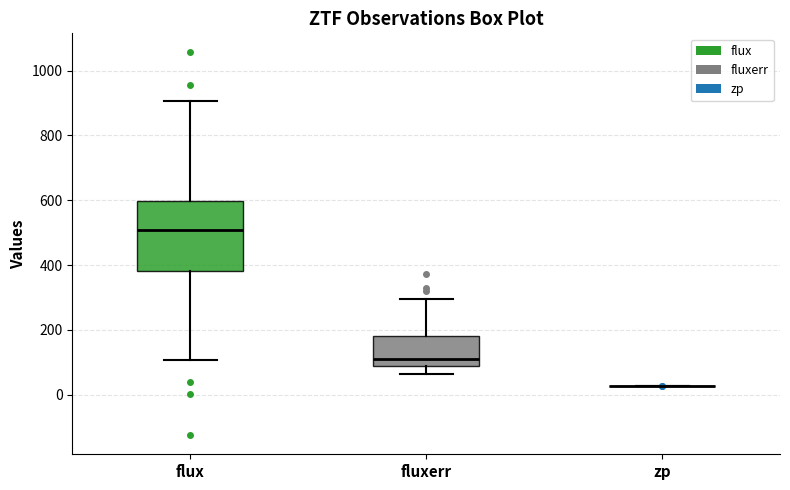

Which box is the tallest, from its lower edge to its upper edge?

flux